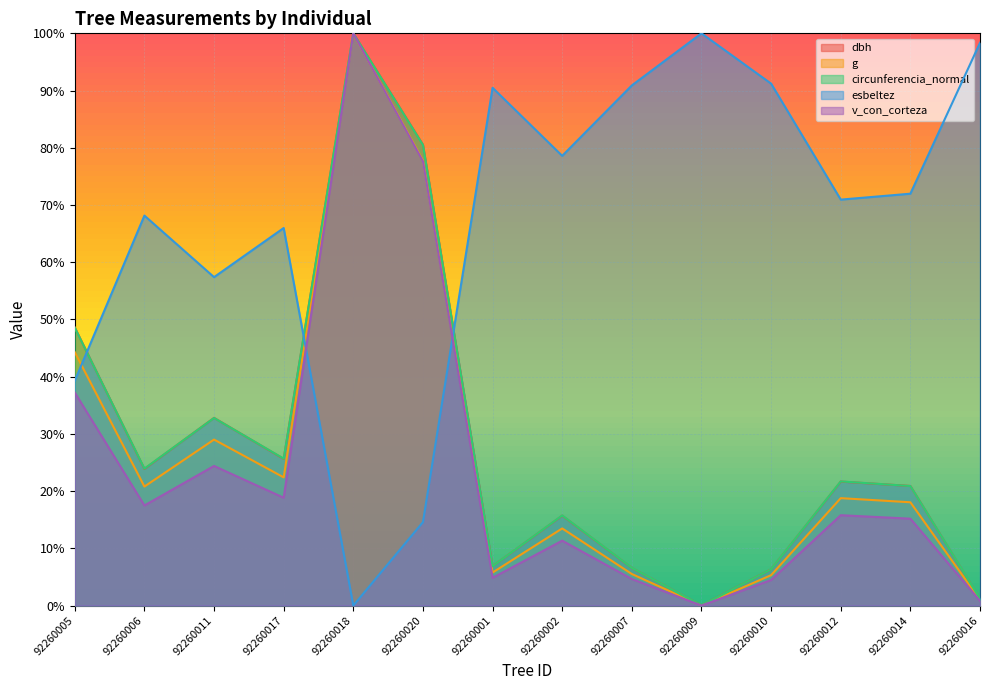

Which series ends up on top after the final intersection of circunferencia_normal and esbeltez?

esbeltez